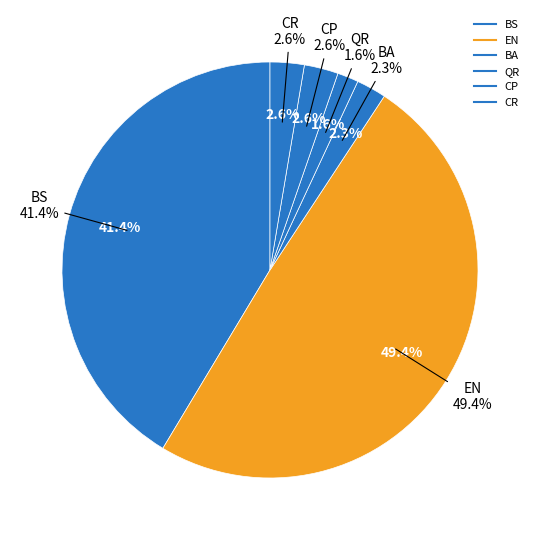

To the nearest percent, what is the average slice percentage?

17%